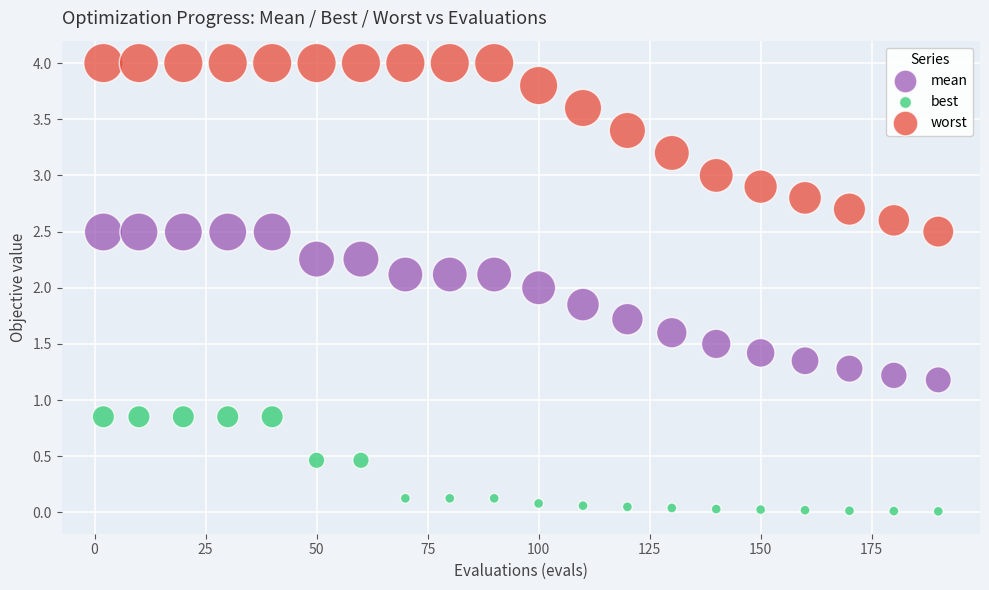

Which series has the widest spread of Y values?

worst